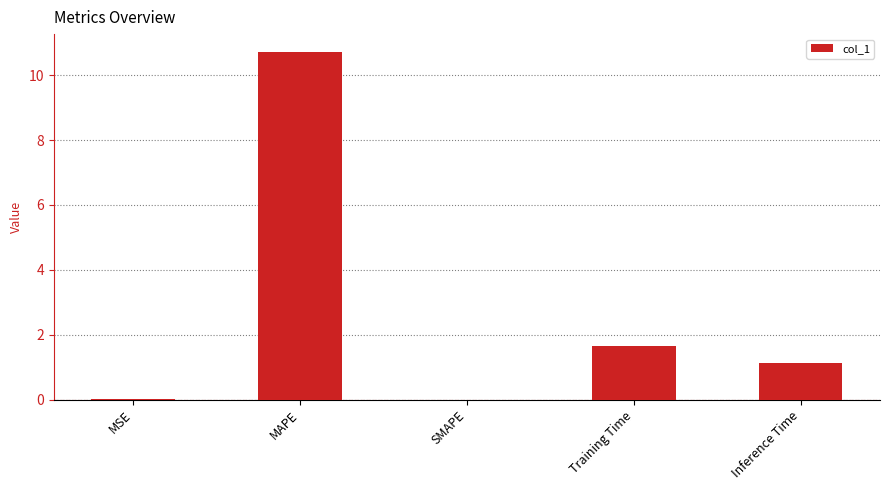

What is the change in value from MAPE to Inference Time?

-9.6